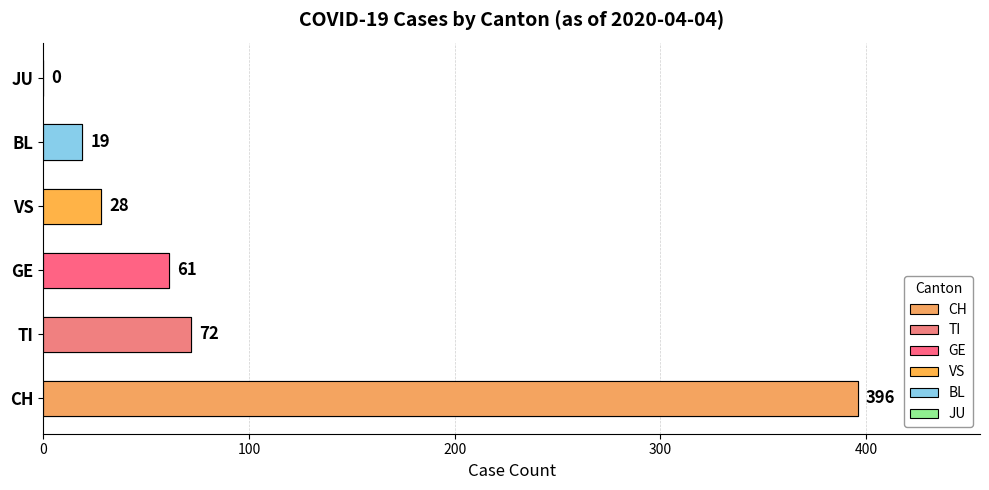

Which series has the widest spread of values?

CH